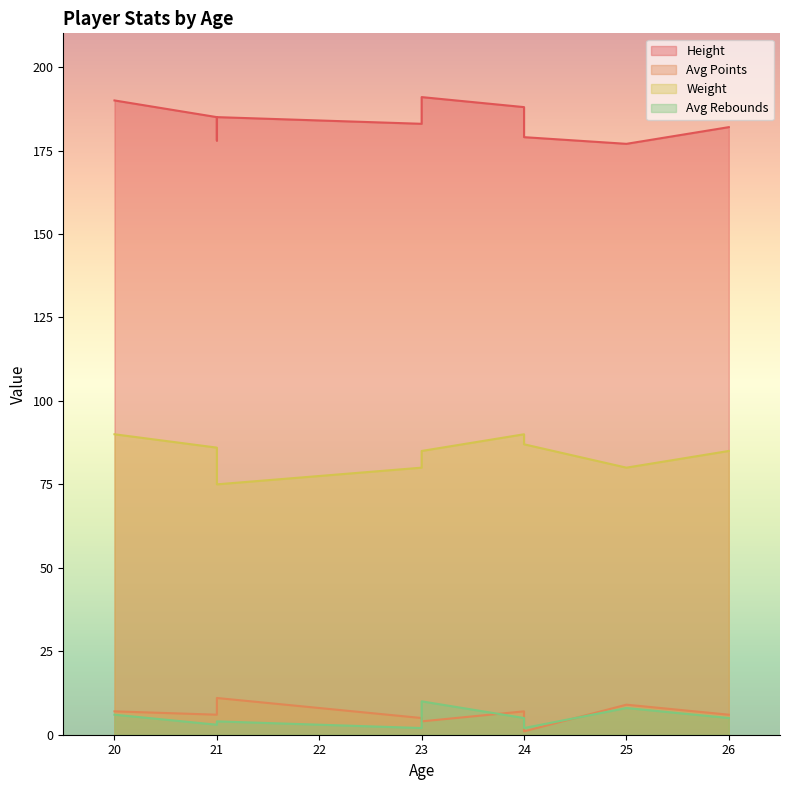

What are all the series names shown in the legend?

Height, Avg Points, Weight, Avg Rebounds